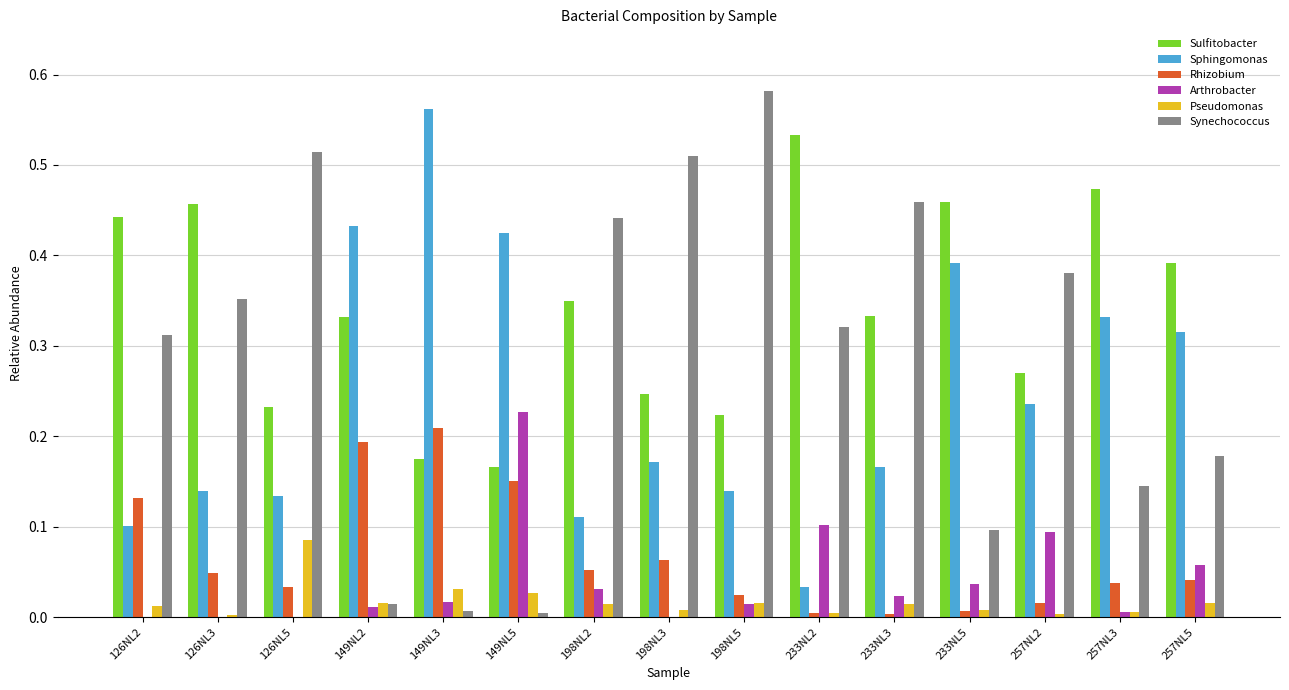

Which label corresponds to the largest value in the chart?

198NL5